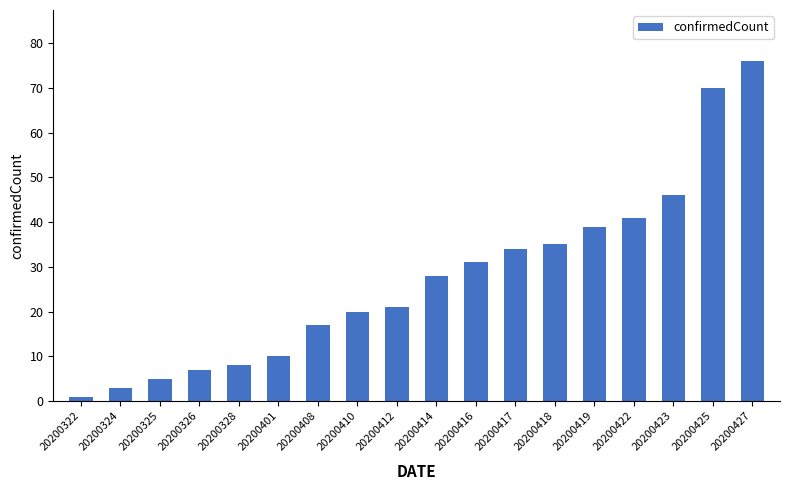

How many categories are shown in the chart?

18